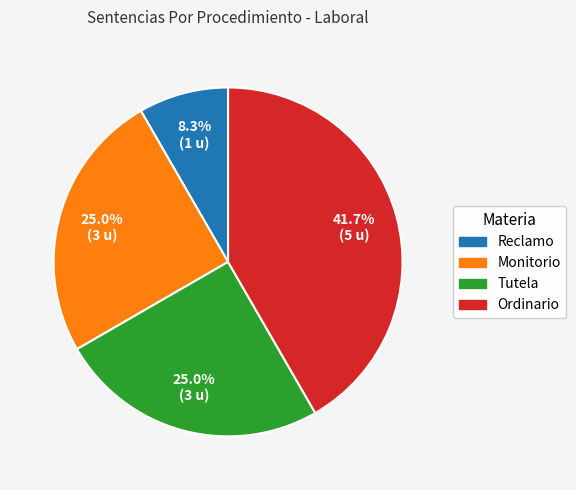

To the nearest percent, what is the average slice percentage?

25%